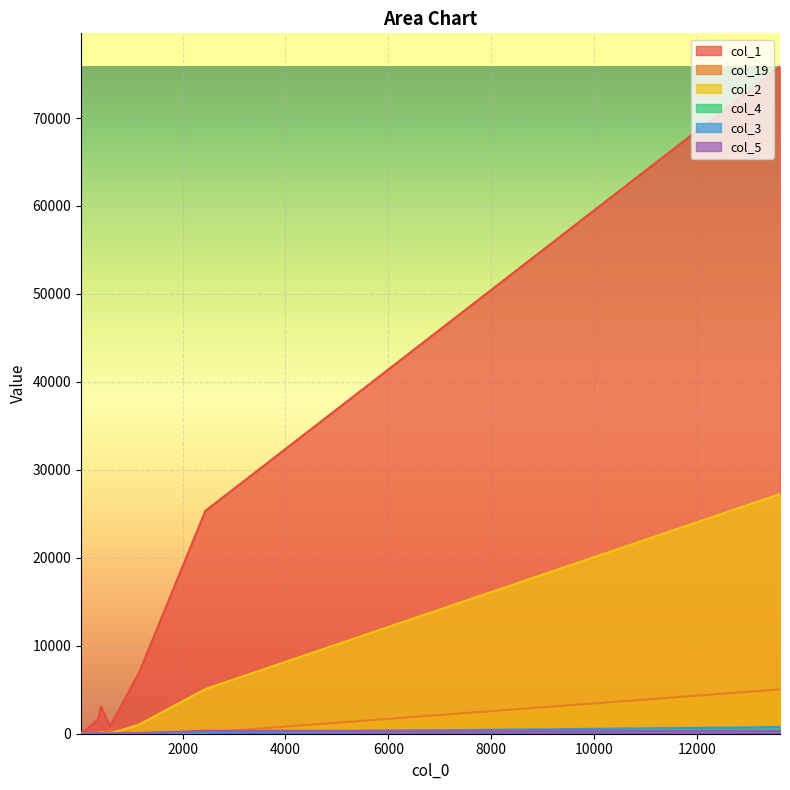

What is the highest value of the col_2 series?

27253